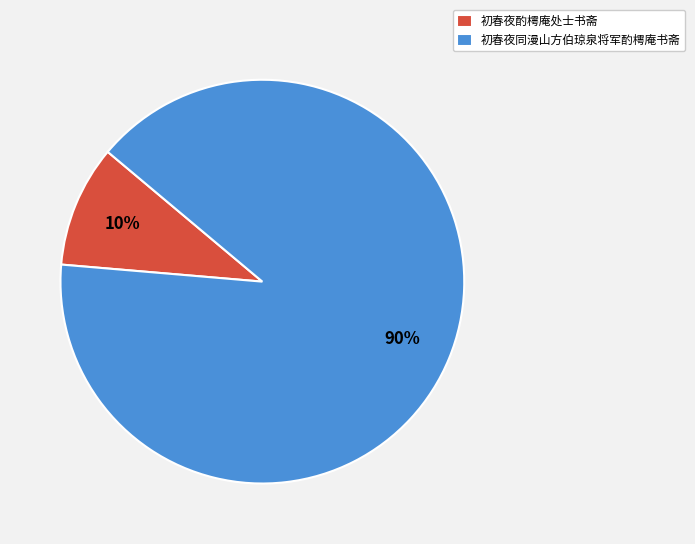

What is the ratio of the value at 初春夜酌樗庵处士书斋 to the value at 初春夜同漫山方伯琼泉将军酌樗庵书斋?

0.1